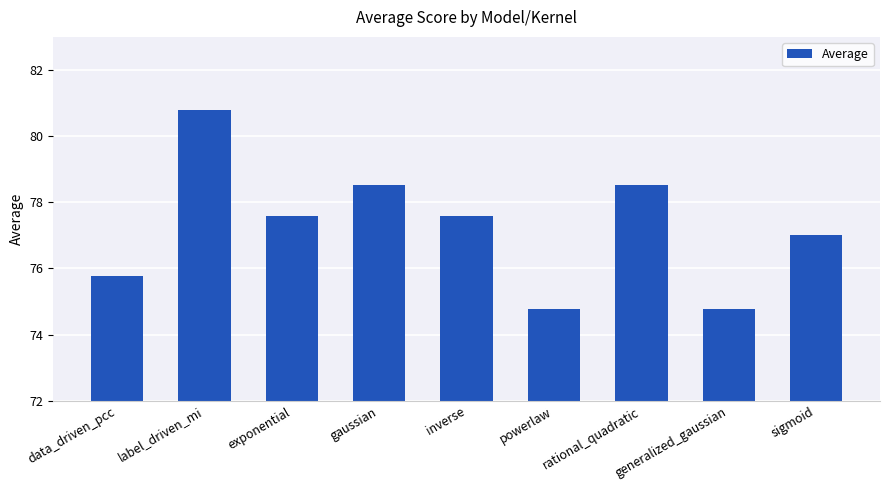

What is the label of the 3rd bar from the left?

exponential